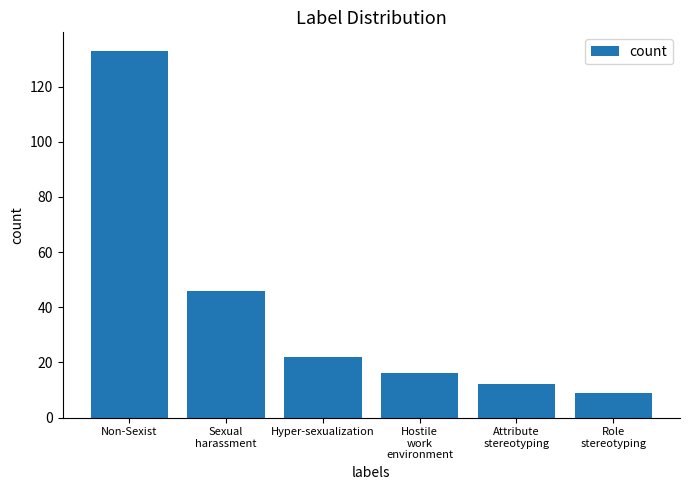

What is the ratio of the value at Sexual
harassment to the value at Hyper-sexualization?

2.1